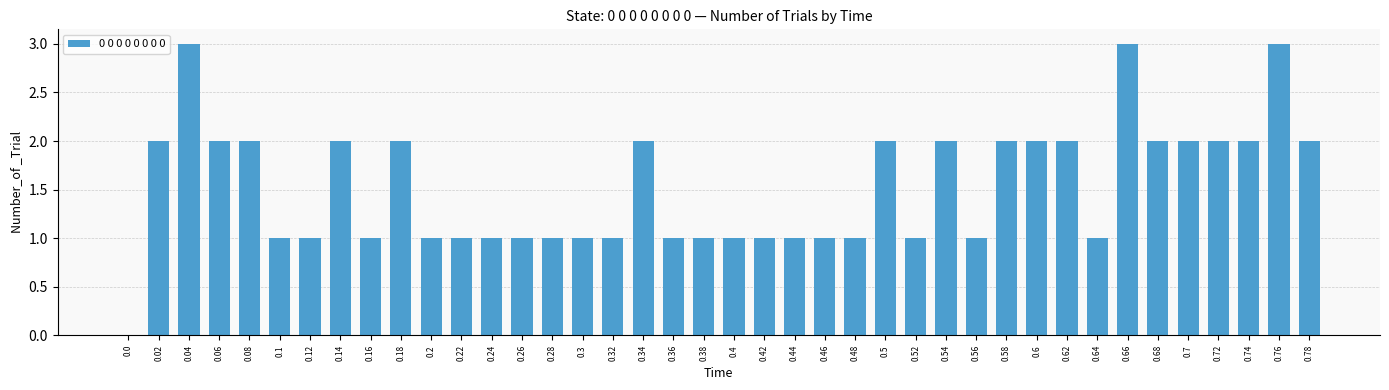

True or false: the data shows 3 at 0.34.

False